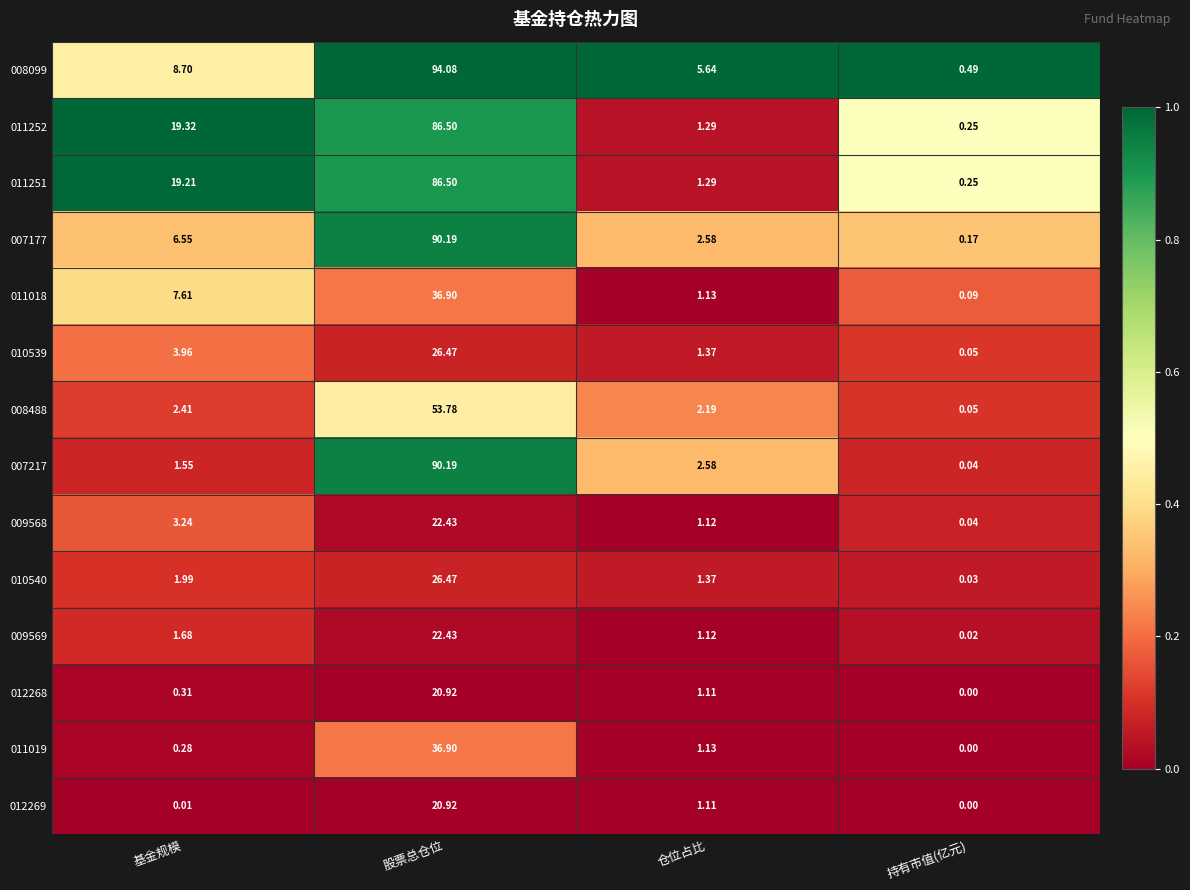

At which label does 011019 reach its peak?

股票总仓位